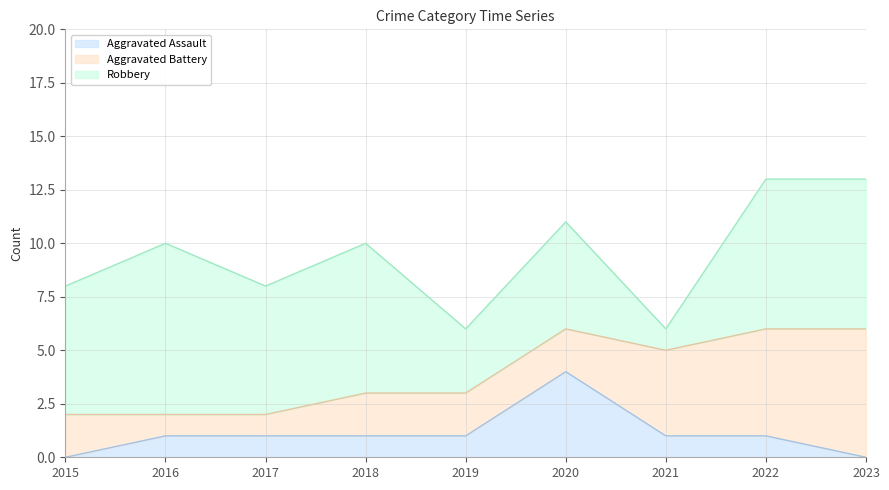

What is the total value across all series at 2021?

6